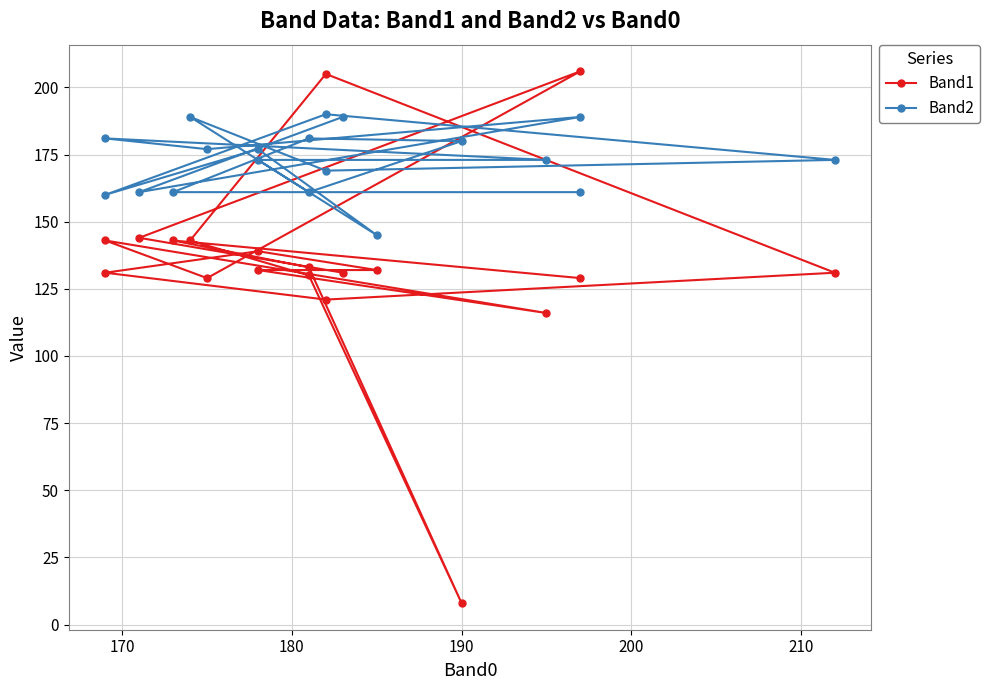

Reading left to right, extract all data points from this chart.

Band1: 131	144	206	129	143	116	132	132	139	131	121	131	205	143	130	8	133	143	129
Band2: 189	161	189	177	181	173	173	145	177	160	190	173	169	189	161	180	181	161	161